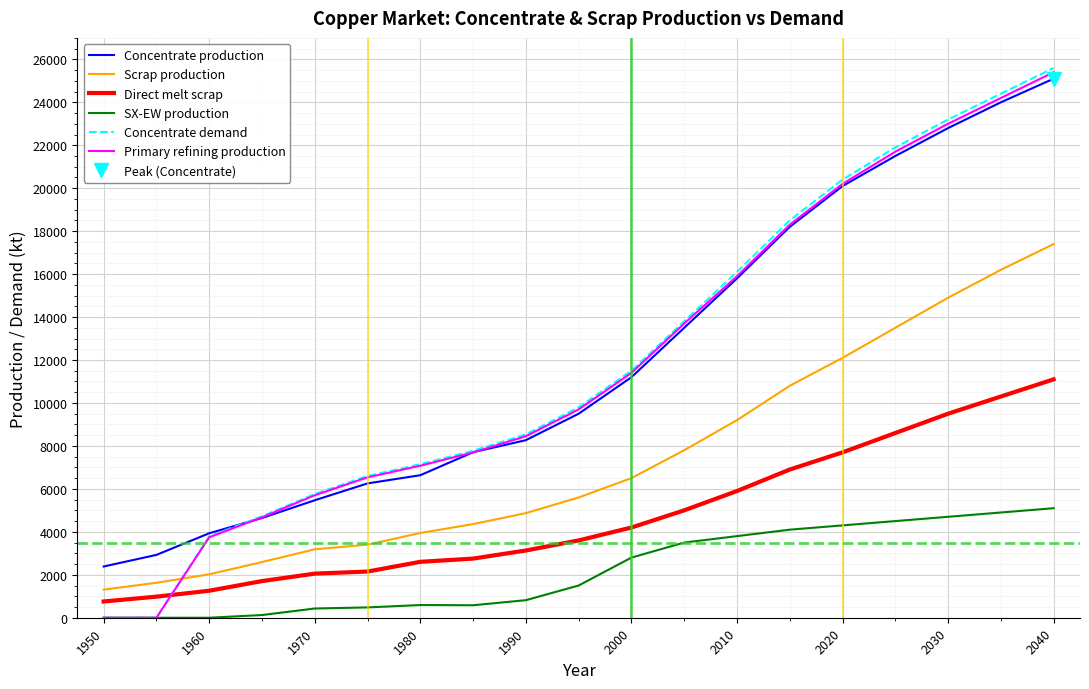

The Concentrate production series shows 25100.0 at 2040. True or false?

True